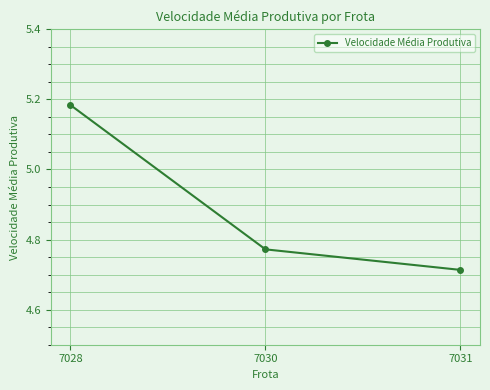

Rank the categories by value from highest to lowest.

7028, 7030, 7031